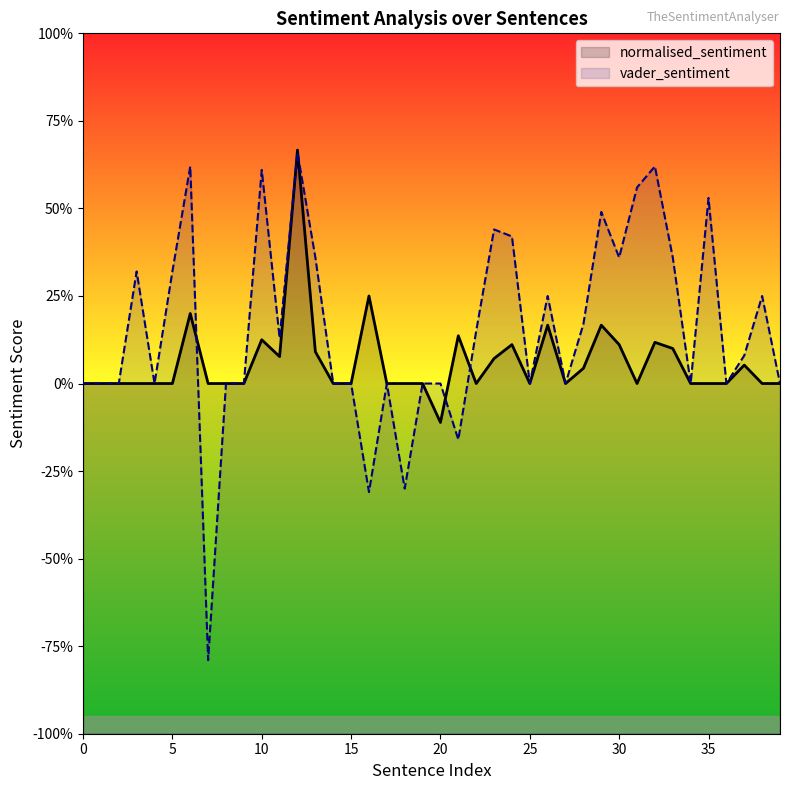

Reading left to right, list all the values displayed in this chart.

normalised_sentiment: 0=0.0	1=0.0	2=0.0	3=0.0	4=0.0	5=0.0	6=0.2	7=0.0	8=0.0	9=0.0	10=0.1	11=0.1	12=0.7	13=0.1	14=0.0	15=0.0	16=0.2	17=0.0	18=0.0	19=0.0	20=-0.1	21=0.1	22=0.0	23=0.1	24=0.1	25=0.0	26=0.2	27=0.0	28=0.0	29=0.2	30=0.1	31=0.0	32=0.1	33=0.1	34=0.0	35=0.0	36=0.0	37=0.1	38=0.0	39=0.0
vader_sentiment: 0=0.0	1=0.0	2=0.0	3=0.3	4=0.0	5=0.3	6=0.6	7=-0.8	8=0.0	9=0.0	10=0.6	11=0.1	12=0.7	13=0.4	14=0.0	15=0.0	16=-0.3	17=0.0	18=-0.3	19=0.0	20=0.0	21=-0.2	22=0.1	23=0.4	24=0.4	25=0.0	26=0.2	27=0.0	28=0.2	29=0.5	30=0.4	31=0.6	32=0.6	33=0.4	34=0.0	35=0.5	36=0.0	37=0.1	38=0.2	39=0.0